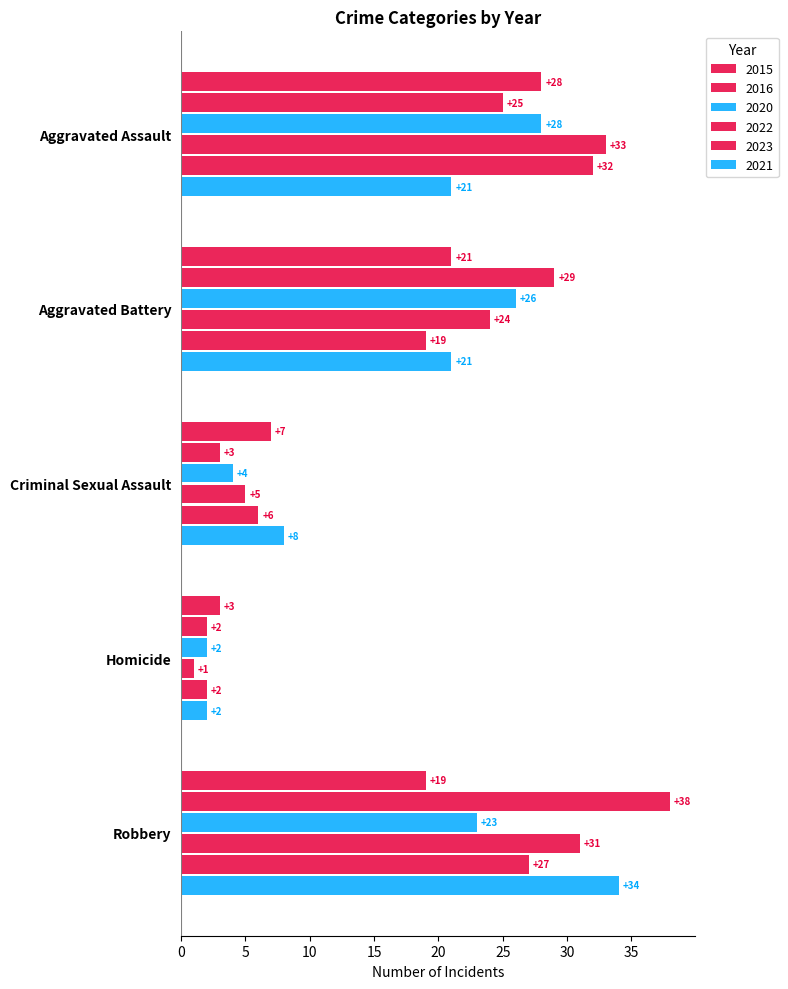

Count the number of data series in this chart.

6